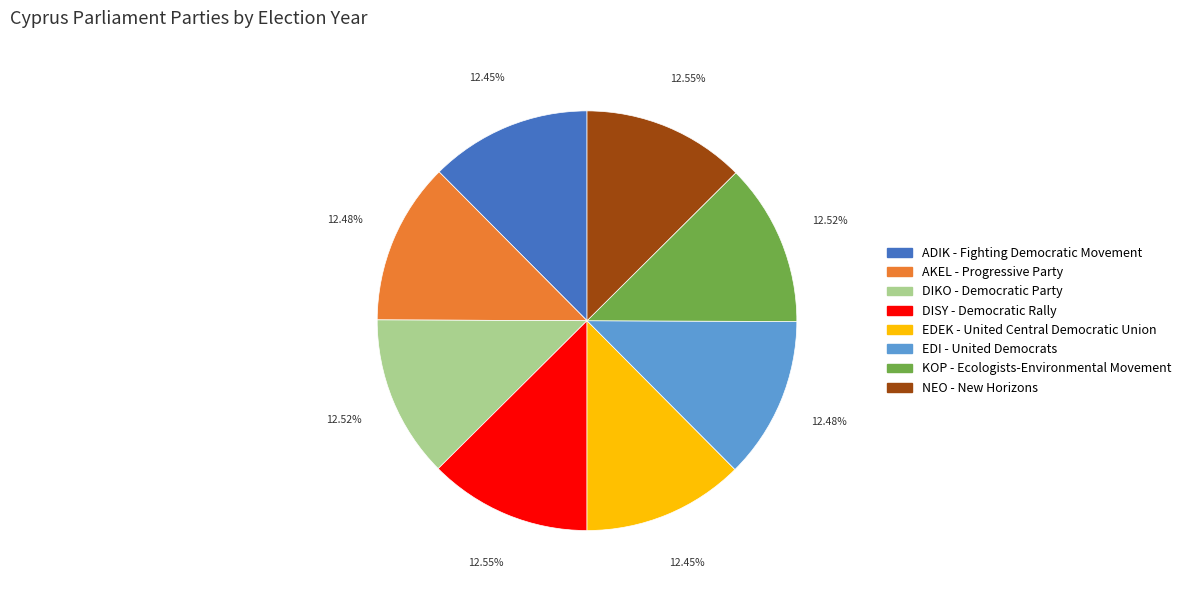

Is there a majority slice in this chart?

No